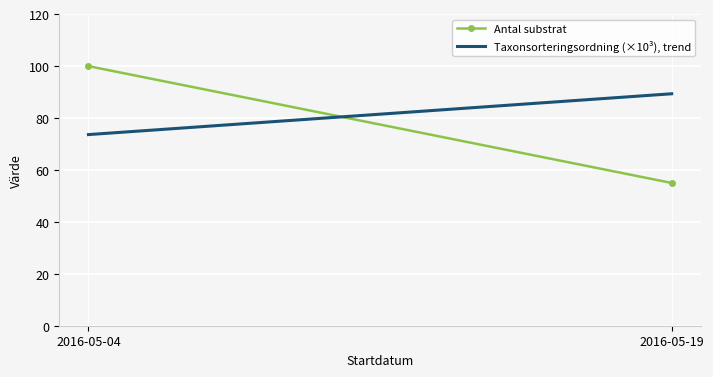

Rank the series at 2016-05-19 from highest to lowest value.

Taxonsorteringsordning (×10³), trend, Antal substrat